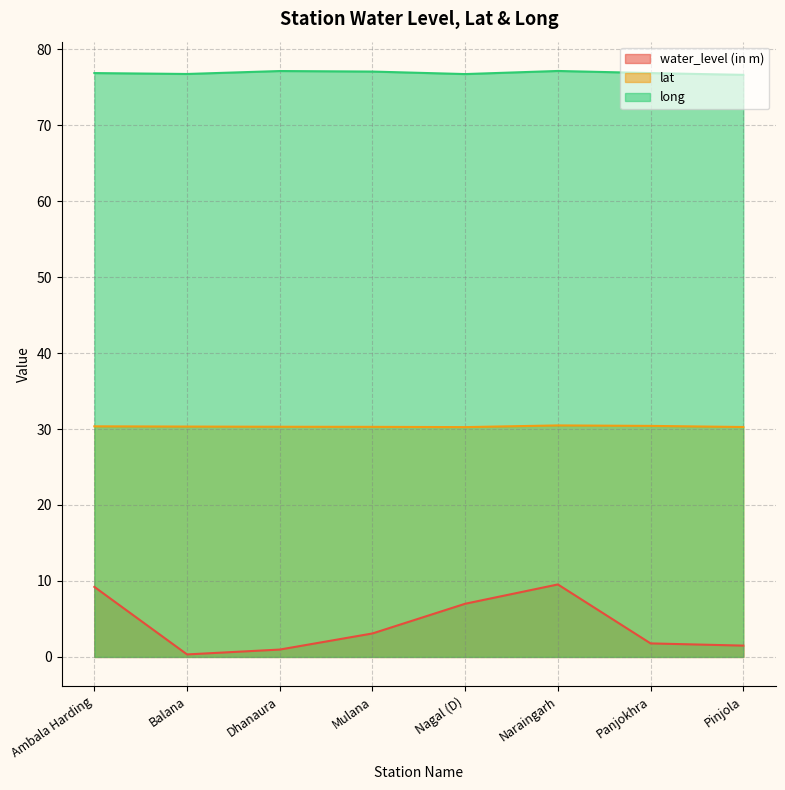

At which label does water_level (in m) reach its minimum?

Balana